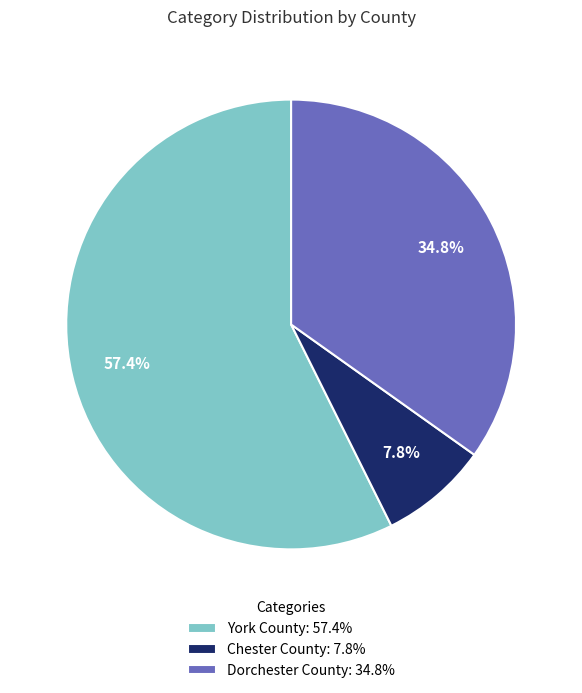

Rank the categories by value from highest to lowest.

York County, Dorchester County, Chester County